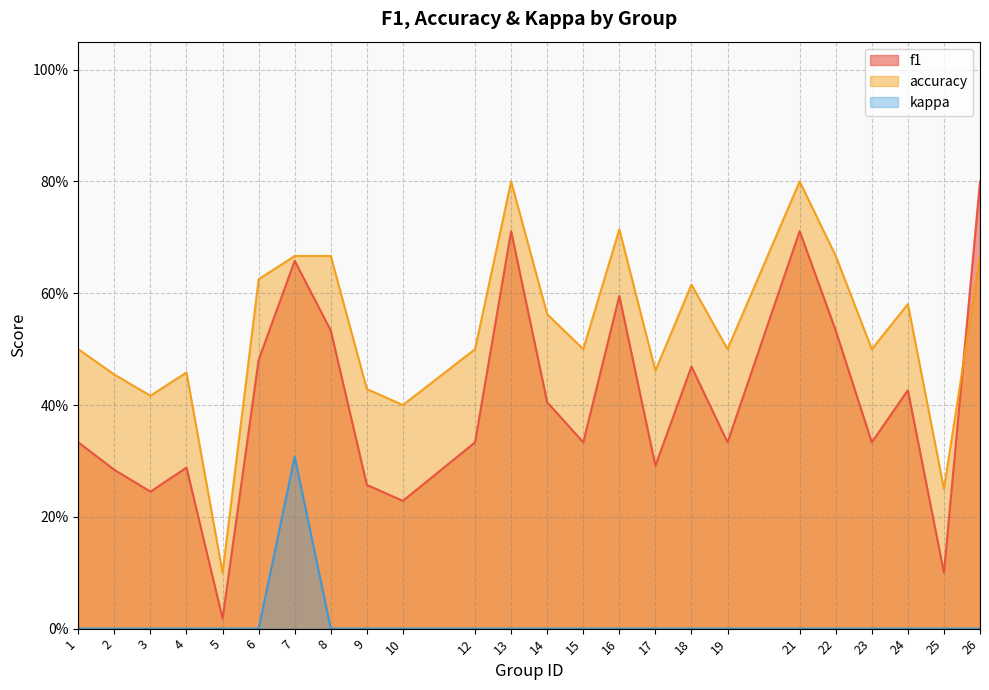

Does the chart display data point markers on the line(s)?

No